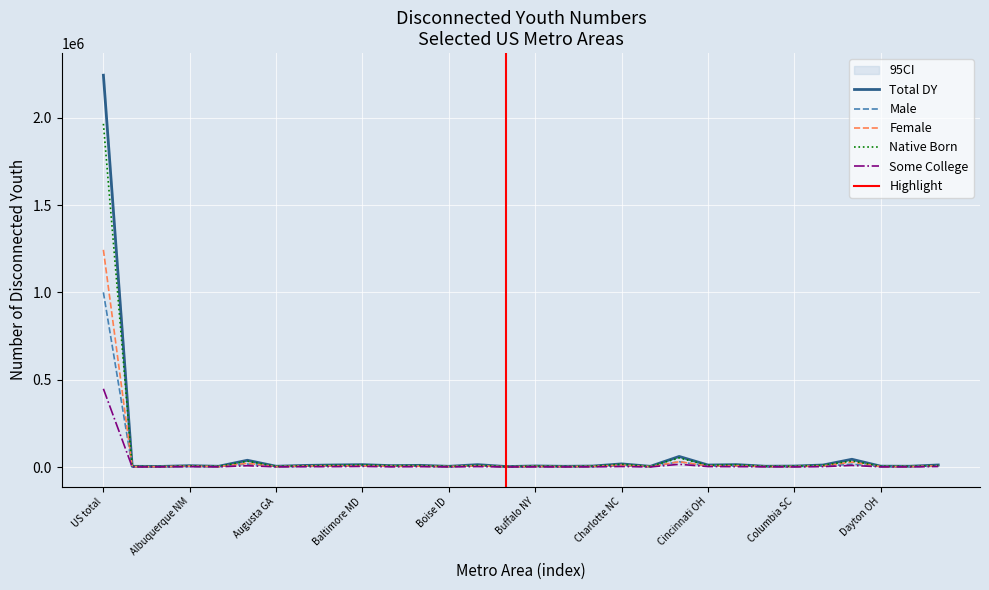

Reading left to right, transcribe all the data shown in this chart.

Total DY: US total=2243041.2	Akron OH=4025.4	Albany NY=3470.3	Albuquerque NM=7696.6	Allentown PA=4241.9	Atlanta GA=38685.4	Augusta GA=4473.2	Austin TX=9206.1	Bakersfield CA=11727.7	Baltimore MD=13639.7	Baton Rouge LA=7921.6	Birmingham AL=9534.6	Boise ID=4075.9	Boston MA=13561.1	Bridgeport CT=2606.0	Buffalo NY=6085.0	Cape Coral FL=4077.2	Charleston SC=5560.6	Charlotte NC=17903.9	Chattanooga TN=4020.2	Chicago IL=60496.3	Cincinnati OH=11522.5	Cleveland OH=13718.0	Colorado Springs CO=4444.7	Columbia SC=5544.6	Columbus OH=11534.3	Dallas TX=44367.6	Dayton OH=4905.6	Deltona FL=4407.6	Denver CO=11748.7
Male: US total=999742.8	Akron OH=1957.6	Albany NY=1594.4	Albuquerque NM=2786.5	Allentown PA=2073.0	Atlanta GA=17020.0	Augusta GA=2340.1	Austin TX=3442.0	Bakersfield CA=5224.7	Baltimore MD=6590.6	Baton Rouge LA=3534.0	Birmingham AL=5213.6	Boise ID=1456.9	Boston MA=6970.1	Bridgeport CT=996.7	Buffalo NY=2896.4	Cape Coral FL=1998.0	Charleston SC=2206.7	Charlotte NC=7255.5	Chattanooga TN=1952.9	Chicago IL=30113.4	Cincinnati OH=5076.5	Cleveland OH=6535.4	Colorado Springs CO=2205.5	Columbia SC=2806.4	Columbus OH=5491.1	Dallas TX=16051.5	Dayton OH=2676.3	Deltona FL=2241.1	Denver CO=4842.6
Female: US total=1243298.4	Akron OH=2067.8	Albany NY=1876.0	Albuquerque NM=4910.0	Allentown PA=2168.8	Atlanta GA=21665.4	Augusta GA=2133.1	Austin TX=5764.2	Bakersfield CA=6503.1	Baltimore MD=7049.1	Baton Rouge LA=4387.6	Birmingham AL=4321.0	Boise ID=2619.1	Boston MA=6591.0	Bridgeport CT=1609.3	Buffalo NY=3188.7	Cape Coral FL=2079.1	Charleston SC=3354.0	Charlotte NC=10648.3	Chattanooga TN=2067.3	Chicago IL=30382.9	Cincinnati OH=6446.0	Cleveland OH=7182.5	Colorado Springs CO=2239.2	Columbia SC=2738.2	Columbus OH=6043.1	Dallas TX=28316.1	Dayton OH=2229.3	Deltona FL=2166.5	Denver CO=6906.1
Native Born: US total=1964791.5	Akron OH=3683.3	Albany NY=2855.7	Albuquerque NM=6844.5	Allentown PA=4085.0	Atlanta GA=33221.0	Augusta GA=4411.0	Austin TX=6858.3	Bakersfield CA=10203.8	Baltimore MD=12745.9	Baton Rouge LA=7881.2	Birmingham AL=8948.2	Boise ID=3235.3	Boston MA=10065.6	Bridgeport CT=2185.4	Buffalo NY=5706.5	Cape Coral FL=3384.8	Charleston SC=5204.8	Charlotte NC=15950.0	Chattanooga TN=3692.3	Chicago IL=52127.0	Cincinnati OH=10623.9	Cleveland OH=13183.4	Colorado Springs CO=4281.3	Columbia SC=5041.3	Columbus OH=10753.6	Dallas TX=34602.3	Dayton OH=4831.0	Deltona FL=4103.8	Denver CO=8889.0
Some College: US total=447812.0	Akron OH=476.9	Albany NY=912.1	Albuquerque NM=2277.4	Allentown PA=1024.1	Atlanta GA=7442.7	Augusta GA=959.9	Austin TX=1968.7	Bakersfield CA=2220.2	Baltimore MD=3508.4	Baton Rouge LA=1119.2	Birmingham AL=2158.7	Boise ID=777.0	Boston MA=2496.4	Bridgeport CT=455.7	Buffalo NY=926.9	Cape Coral FL=635.3	Charleston SC=1166.2	Charlotte NC=2847.2	Chattanooga TN=478.2	Chicago IL=15546.5	Cincinnati OH=2713.1	Cleveland OH=2075.6	Colorado Springs CO=1558.7	Columbia SC=683.8	Columbus OH=2194.6	Dallas TX=9278.8	Dayton OH=928.2	Deltona FL=783.0	Denver CO=3058.4